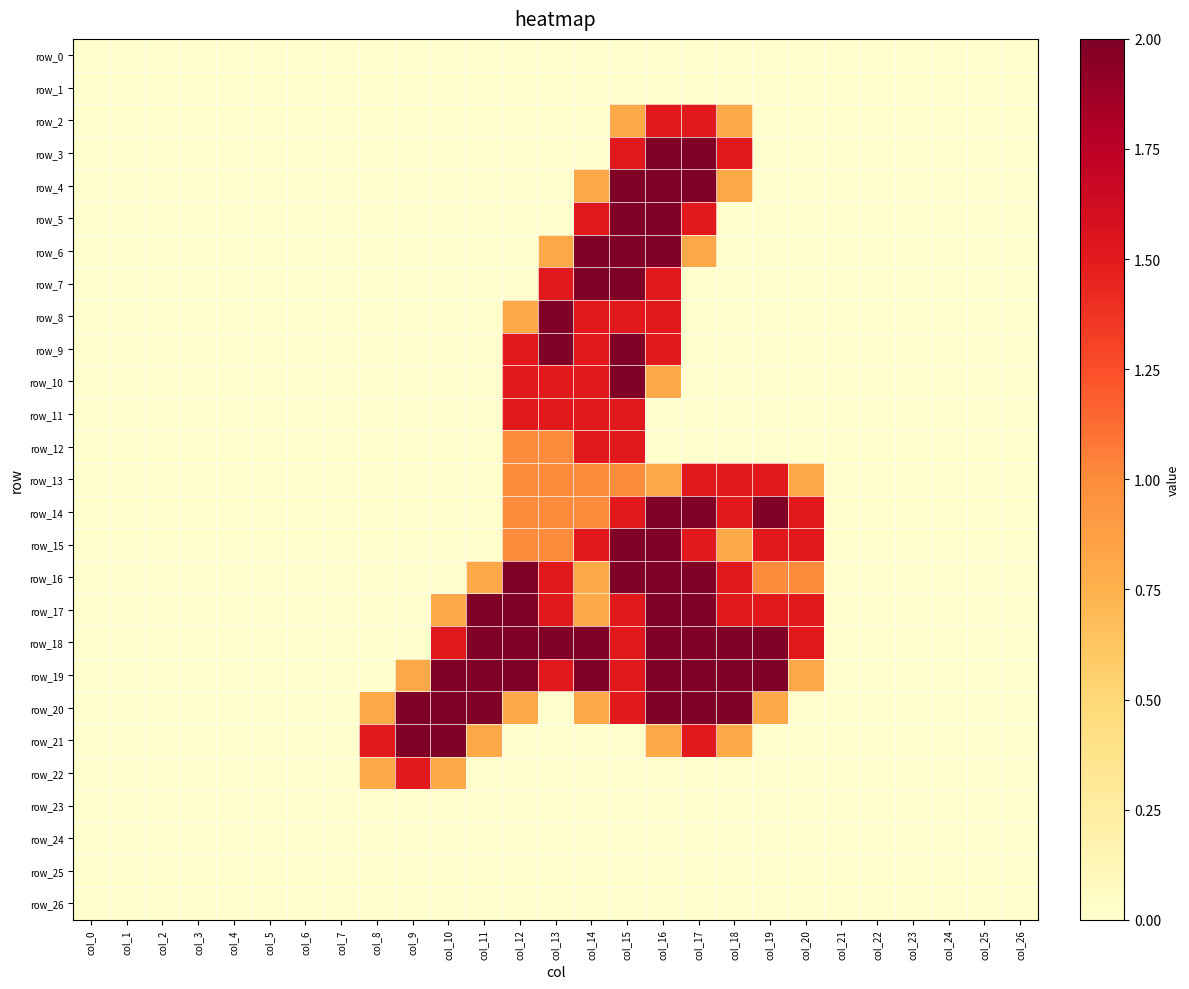

How many data points in row_2 are above 0?

4